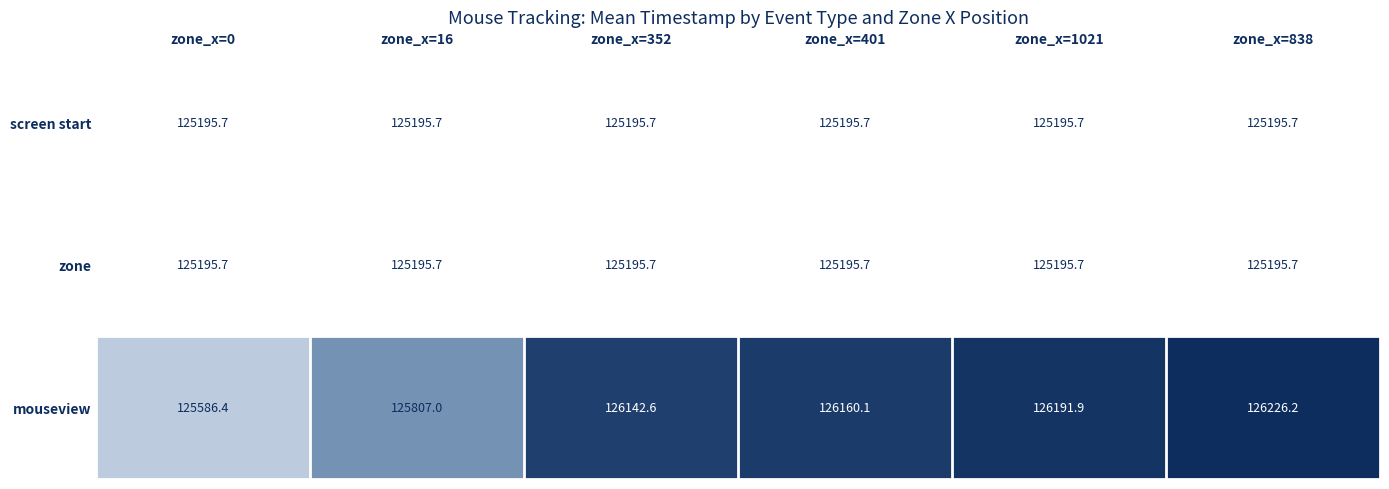

How many distinct data groups are displayed?

3